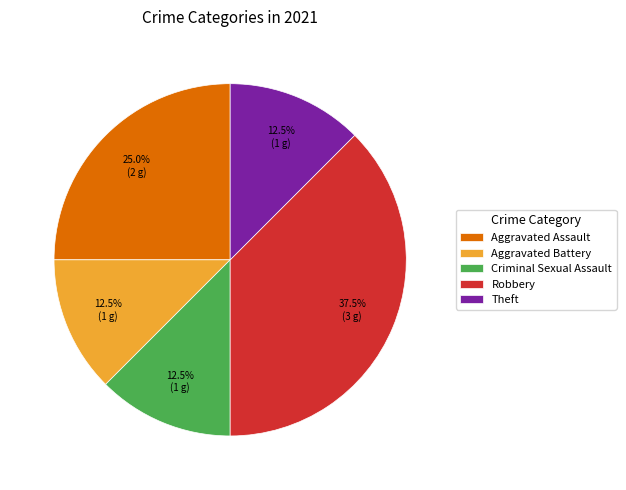

Does Theft account for over 50% of the chart?

No